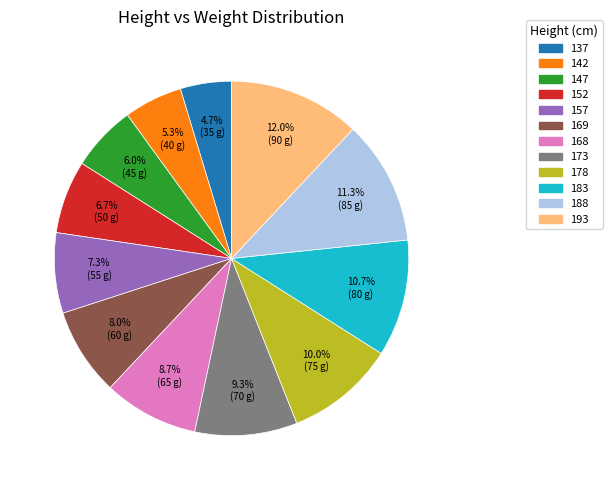

Does 142 account for over 50% of the chart?

No